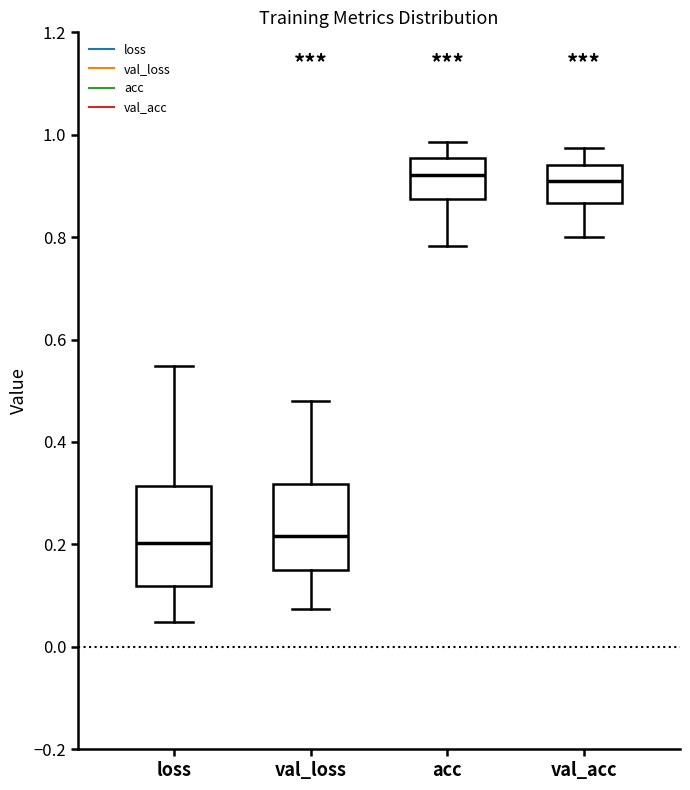

Where does the median line of the box for val_loss sit on the y-axis? The values are not printed on the chart, so give them approximately, as read against the axis.

0.22